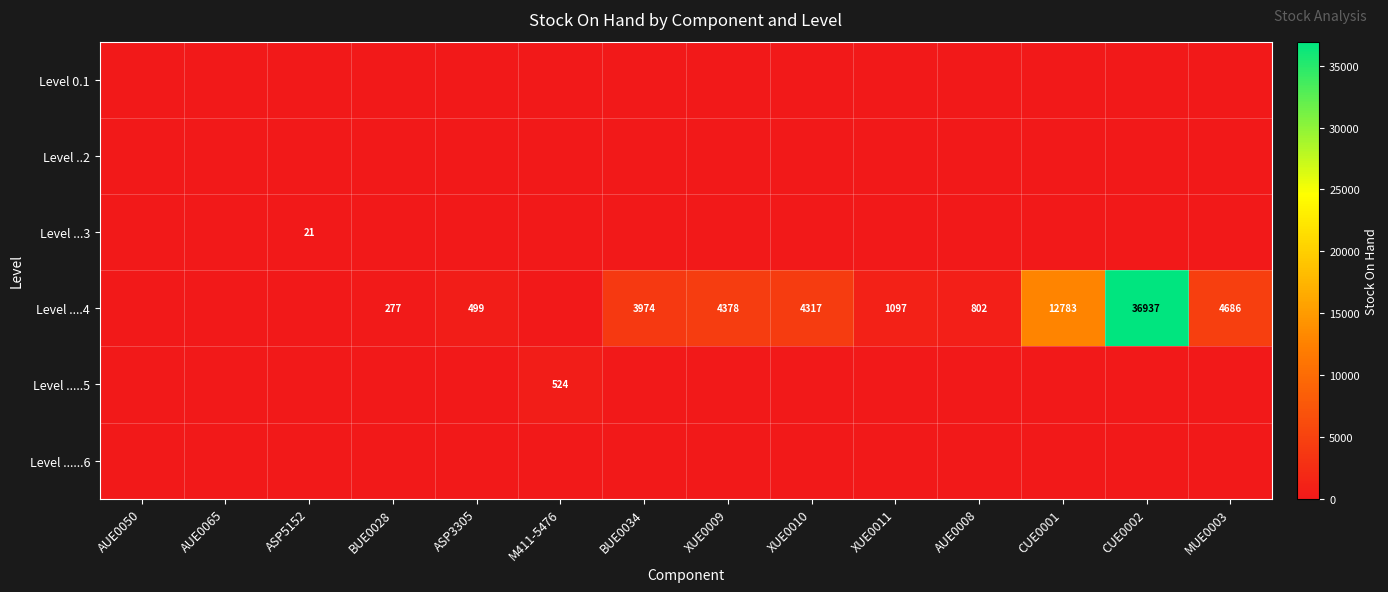

What is the difference between the highest and lowest values at XUE0011?

1097